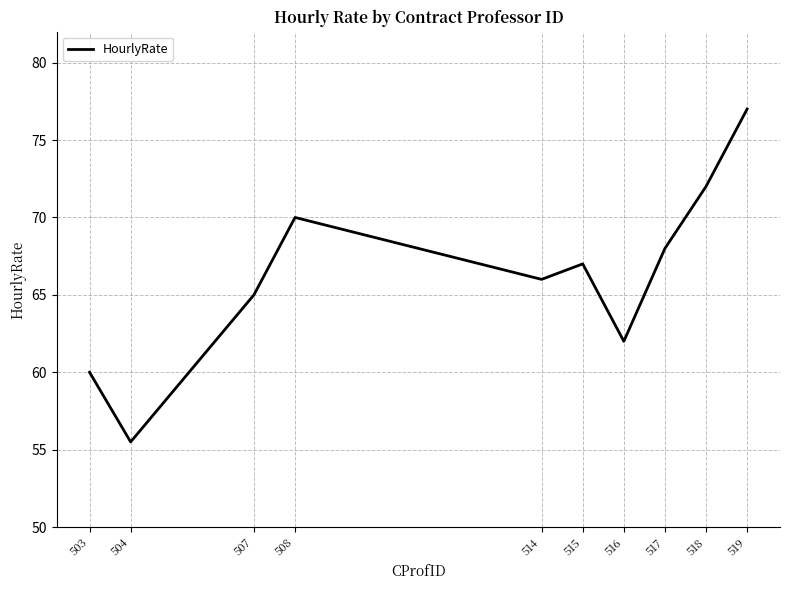

List the labels in order of value, largest first.

519, 518, 508, 517, 515, 514, 507, 516, 503, 504